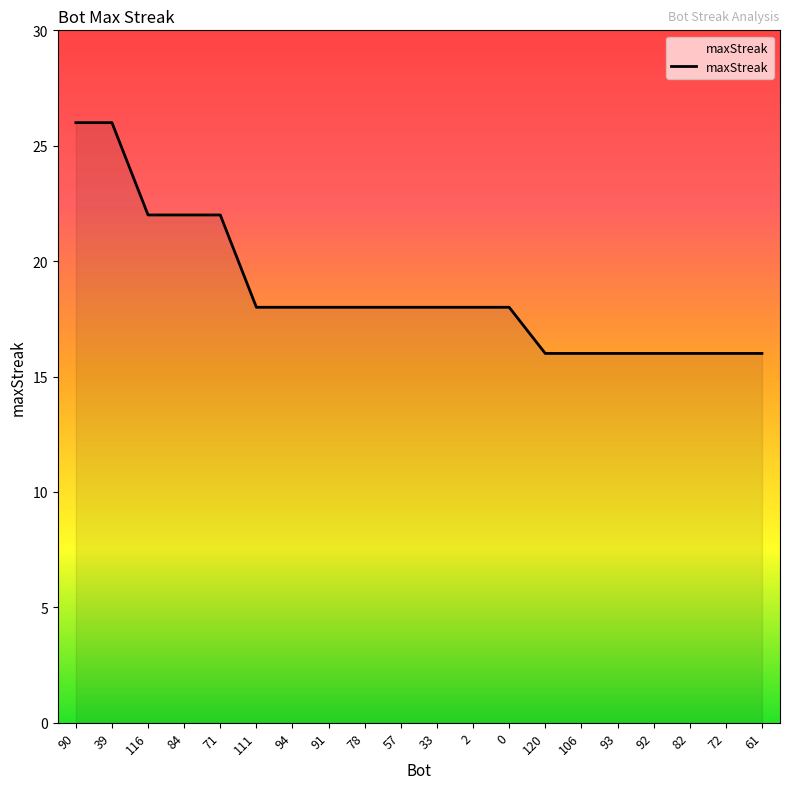

True or false: the data shows 8 at 93.

False